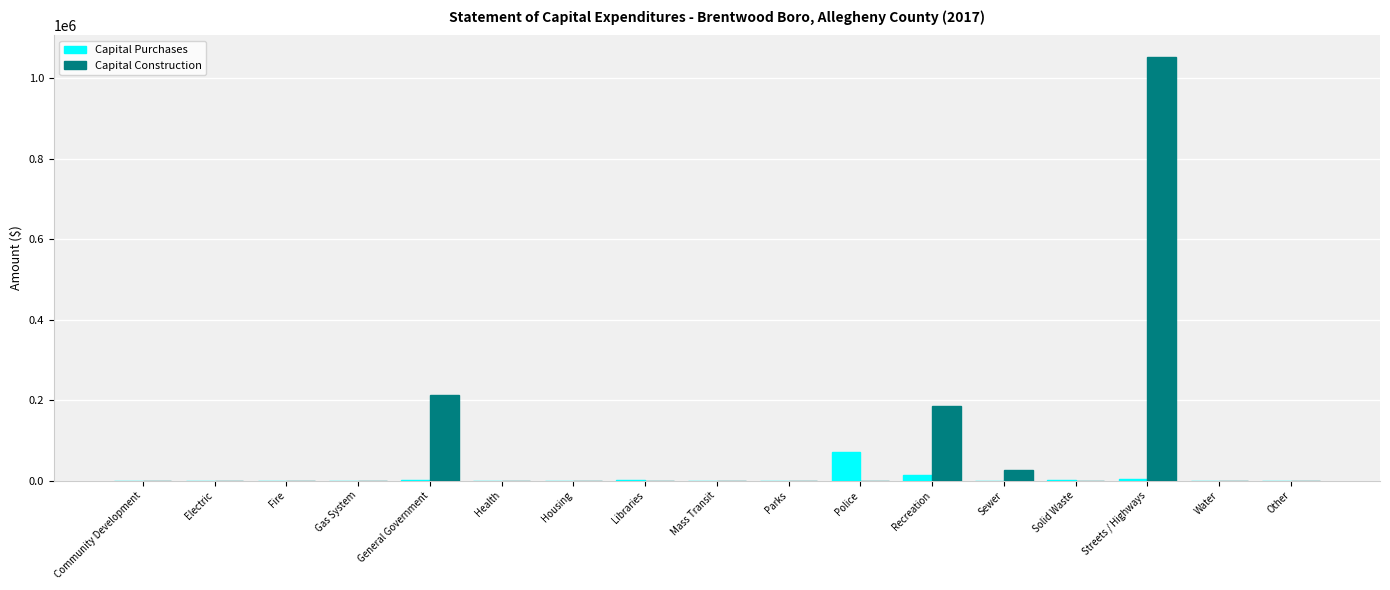

What is the average value of the Capital Purchases series?

5628